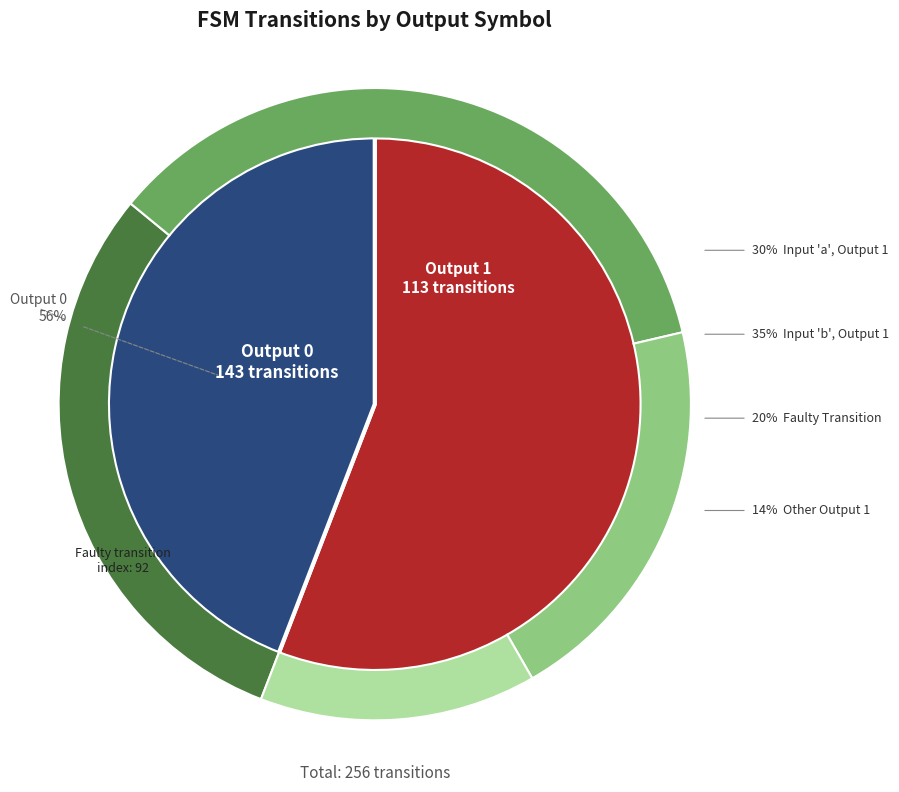

True or false: output 0 accounts for 1% of the total.

False